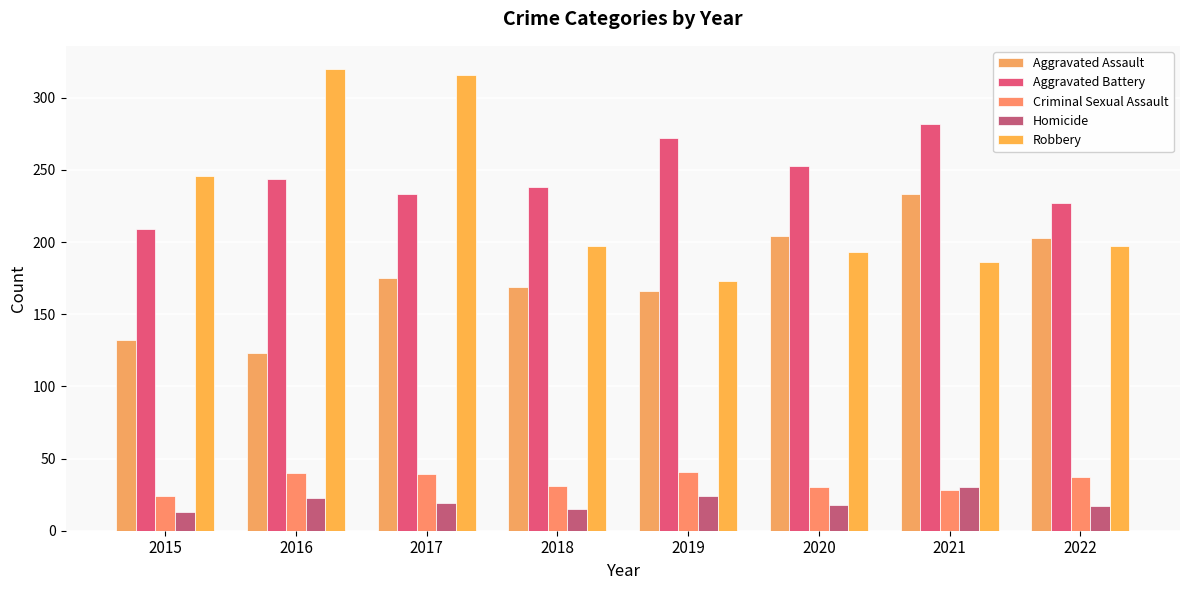

Which series has the largest range (max minus min)?

Robbery